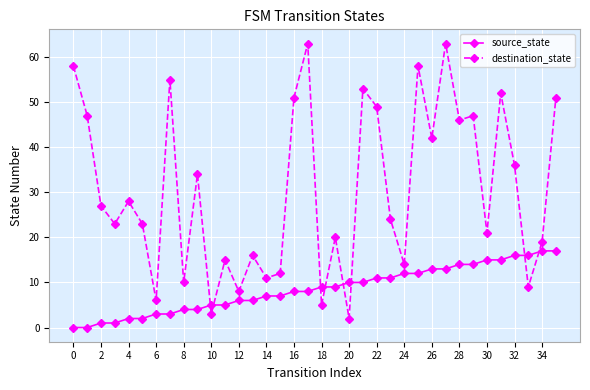

Rank the series by their maximum value, from lowest to highest.

source_state, destination_state